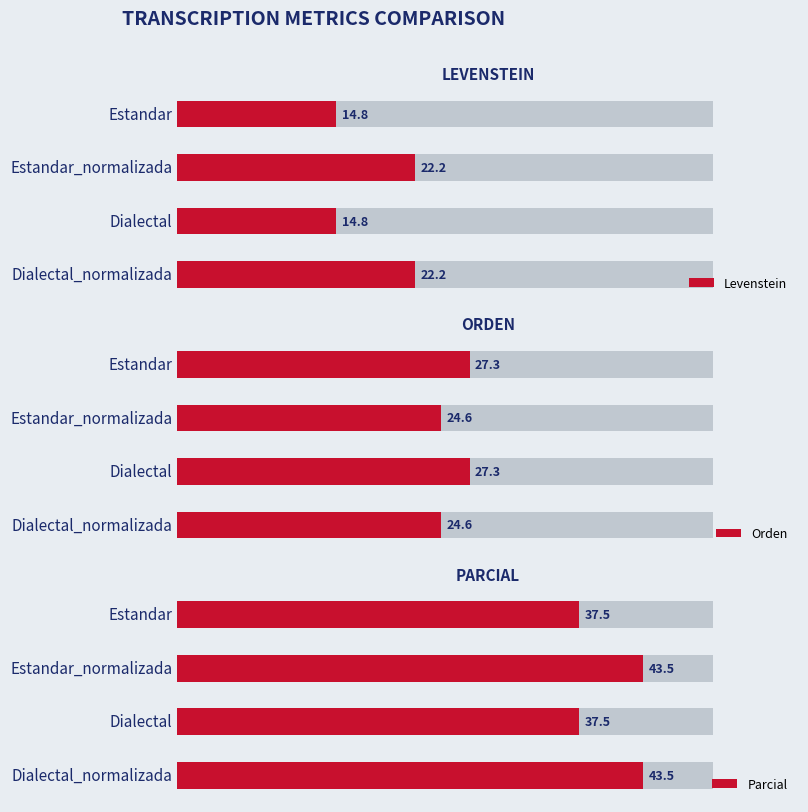

Read the Orden value at Estandar.

27.3